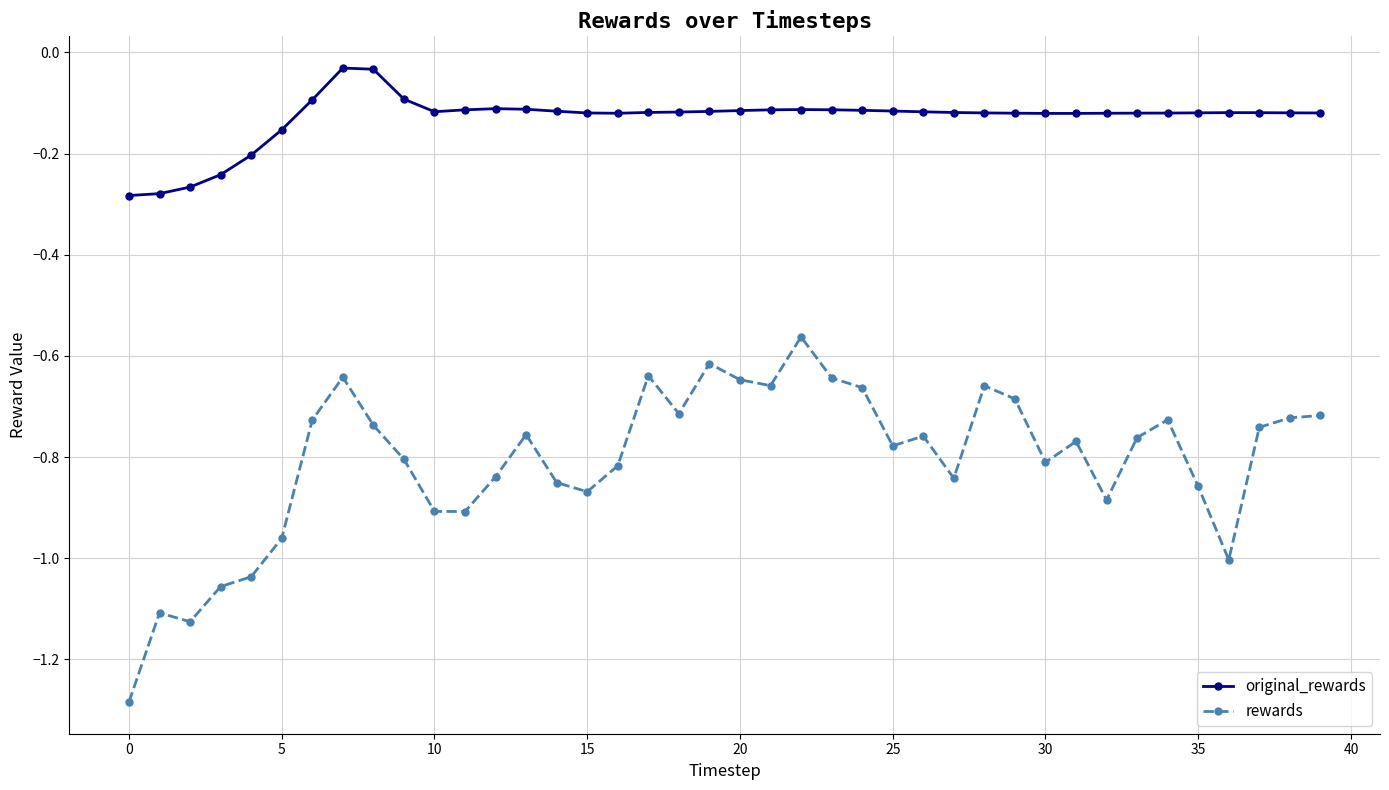

List the series in order of their overall mean, highest first.

original_rewards, rewards